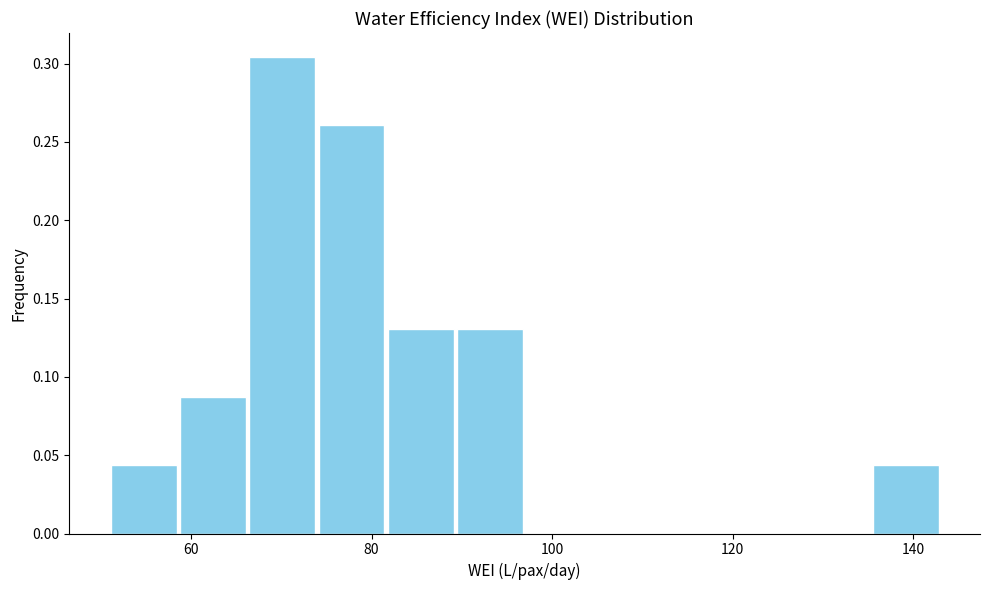

Read against the x-axis, roughly where is the centre of the tallest bar?

70